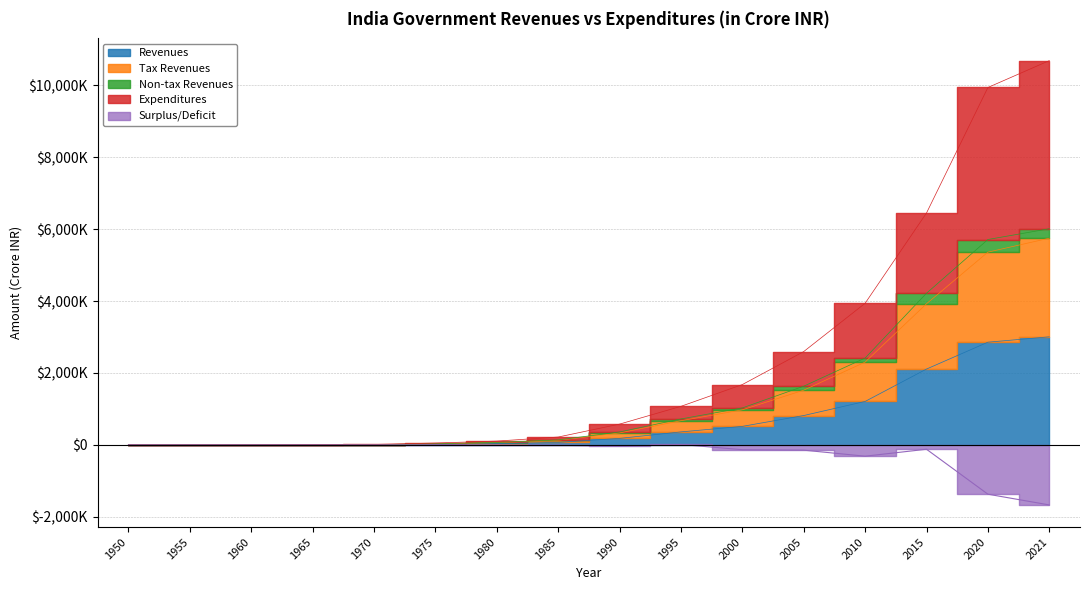

What is the value of the Surplus/Deficit point at the 11th from the left?

-134212.0